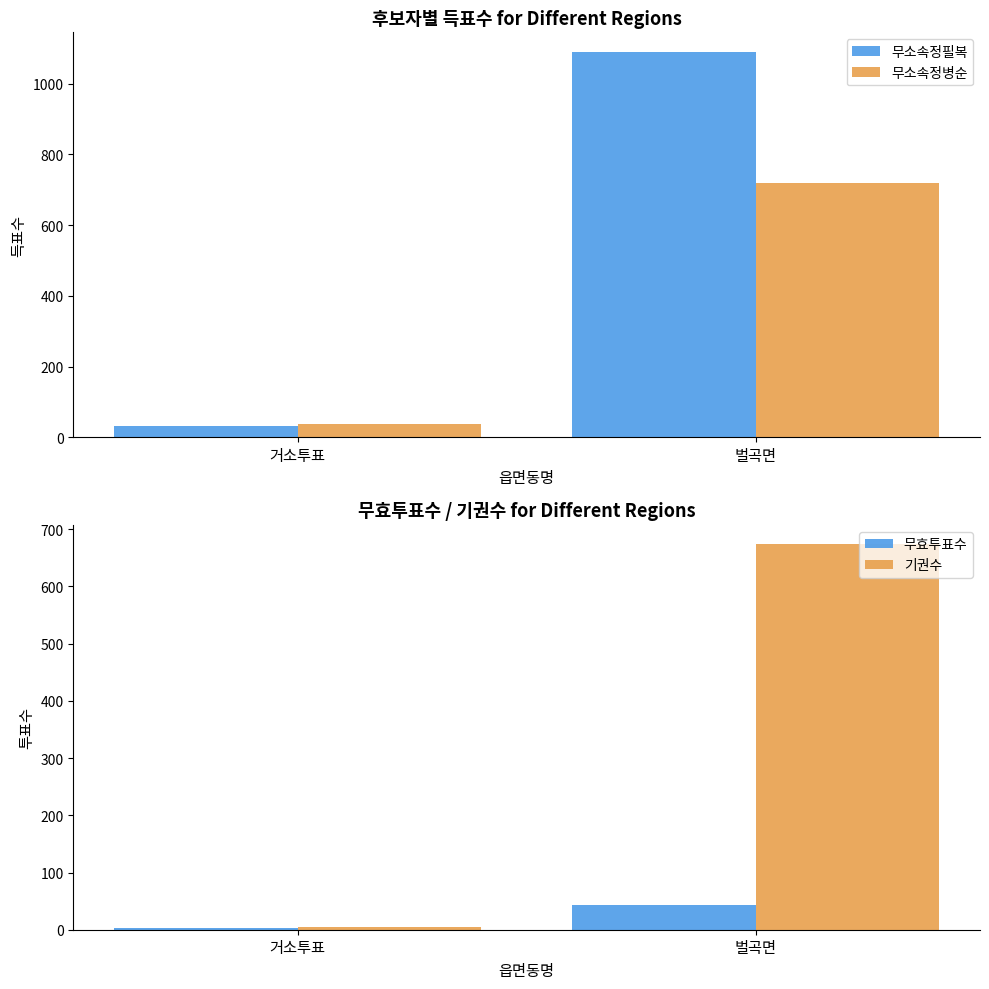

What is the value of the 무소속정필복 bar at the 1st from the left?

31